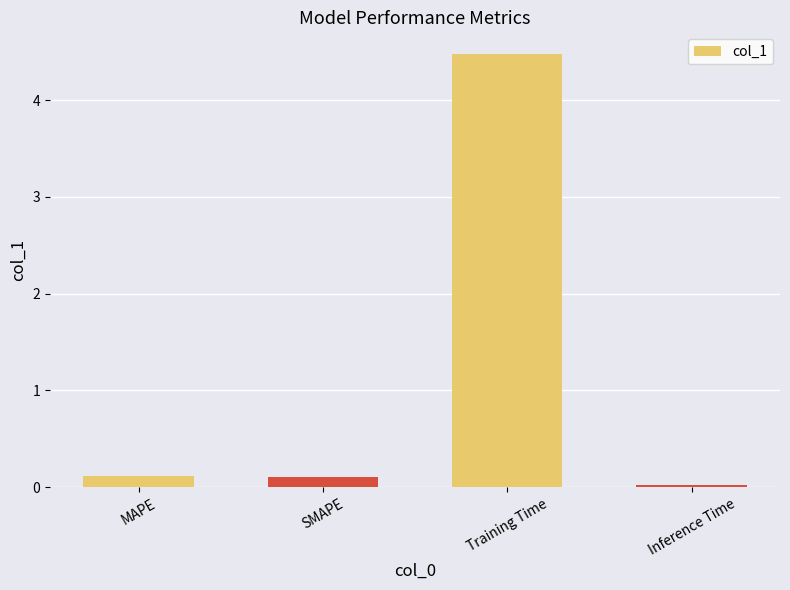

What is the label of the 4th bar from the left?

Inference Time